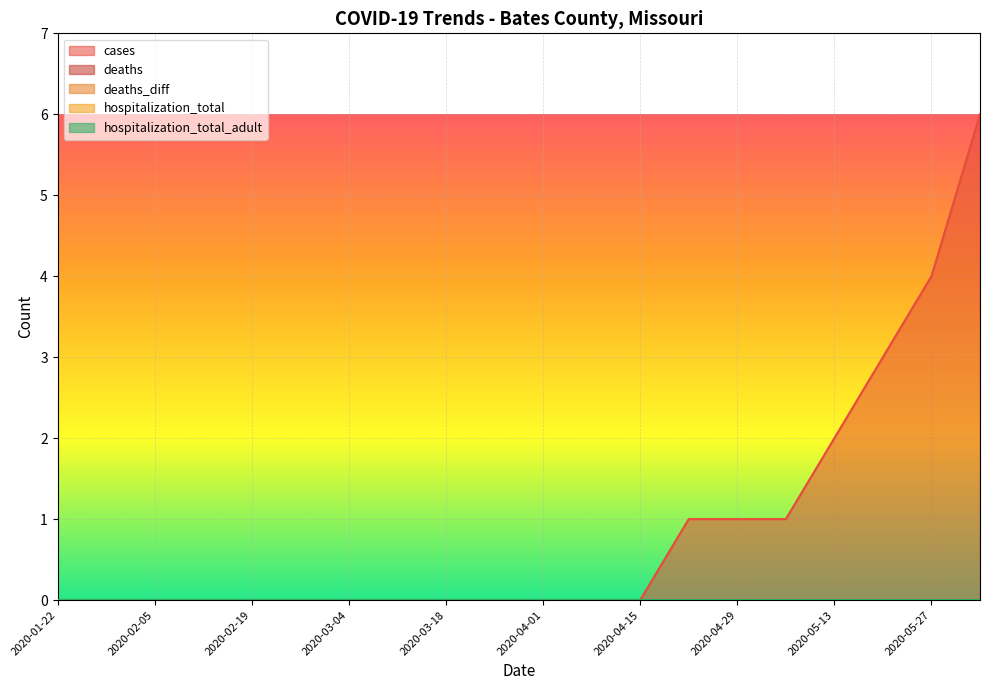

List the series in order of their peak value, highest first.

cases, deaths, deaths_diff, hospitalization_total, hospitalization_total_adult